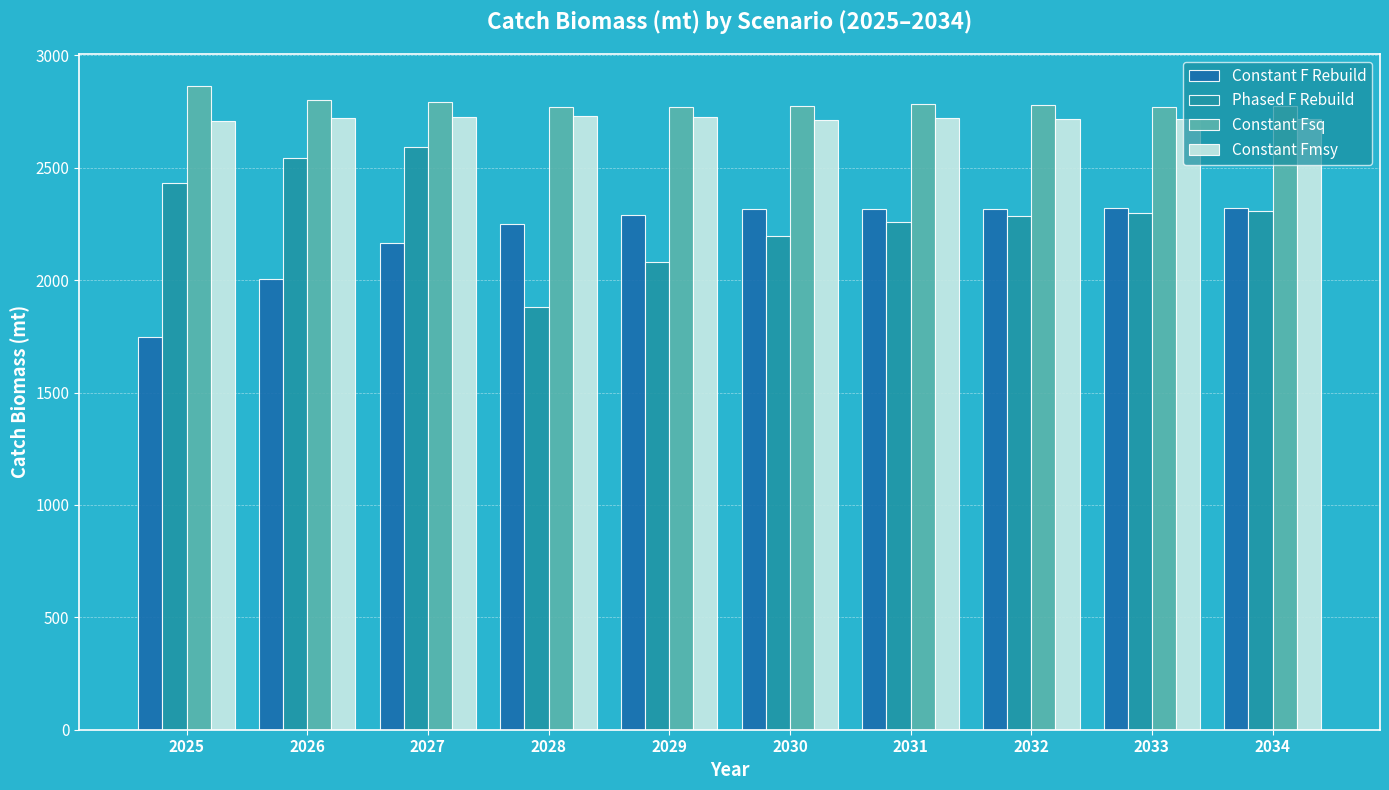

How many values in the Constant F Rebuild series are below 2314?

5